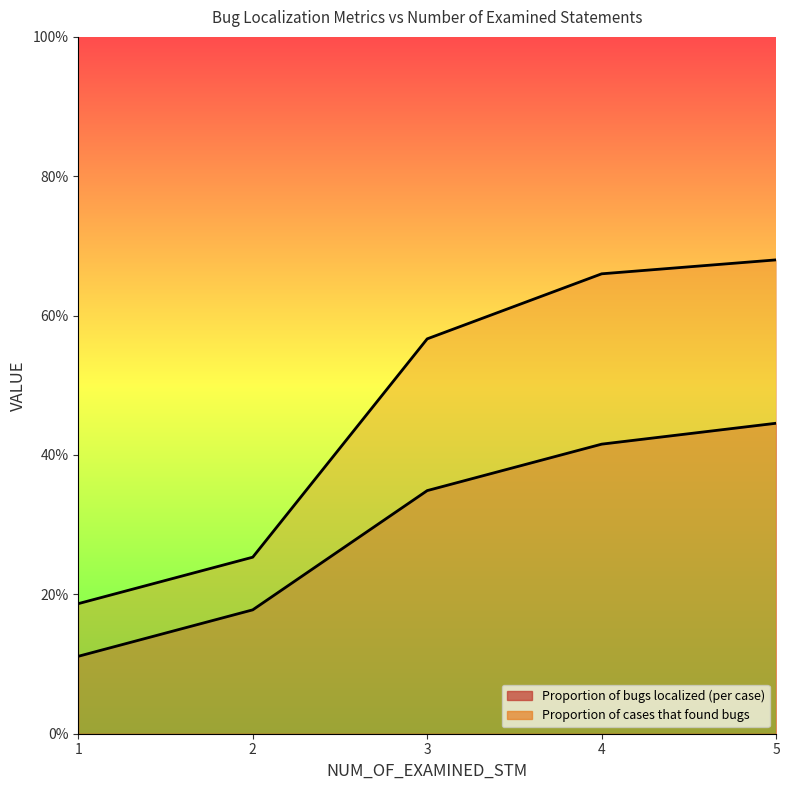

What is the average value of the Proportion of cases that found bugs series?

0.5